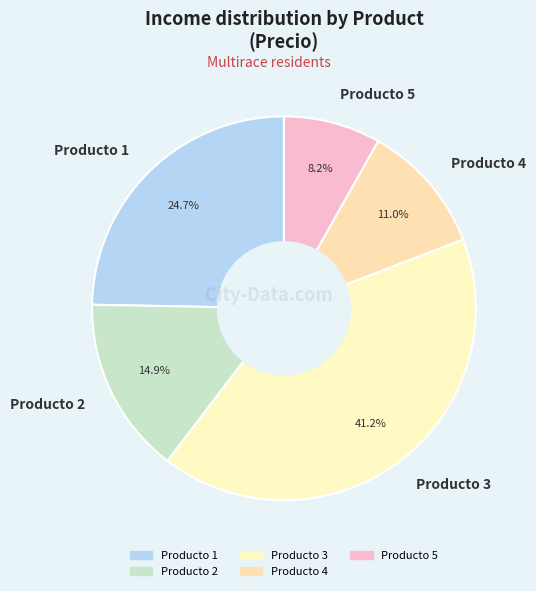

What is the ratio of the value at Producto 2 to the value at Producto 4?

1.4